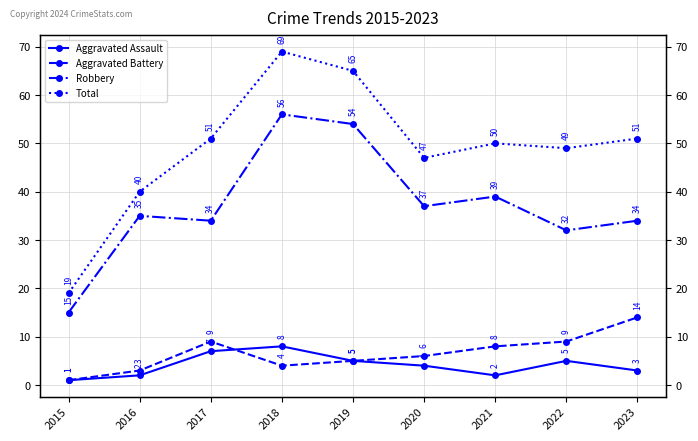

Count the Aggravated Assault values in the range 2 to 5.

6